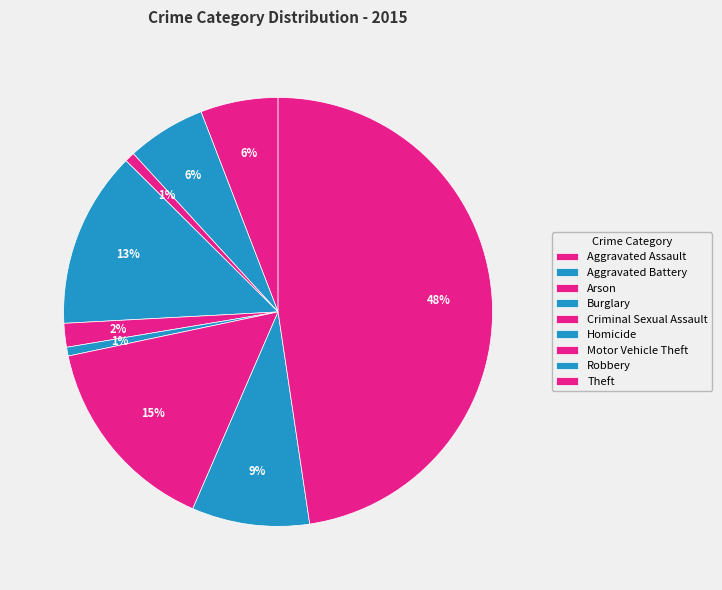

Count the number of slices in the pie.

9